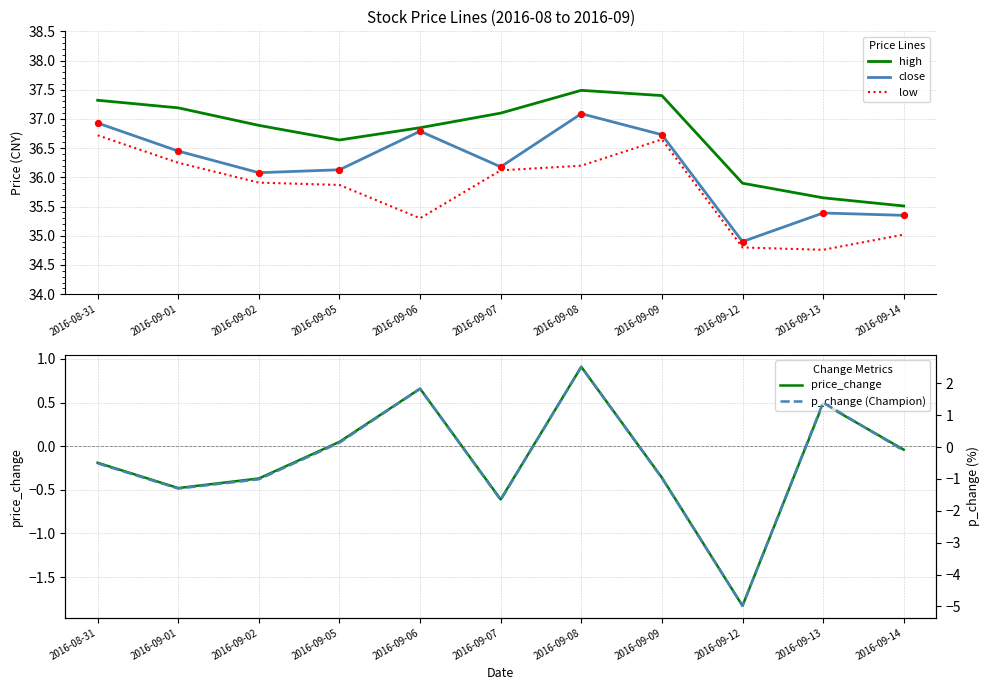

Which series has the largest Y range (max minus min)?

p_change (Champion)